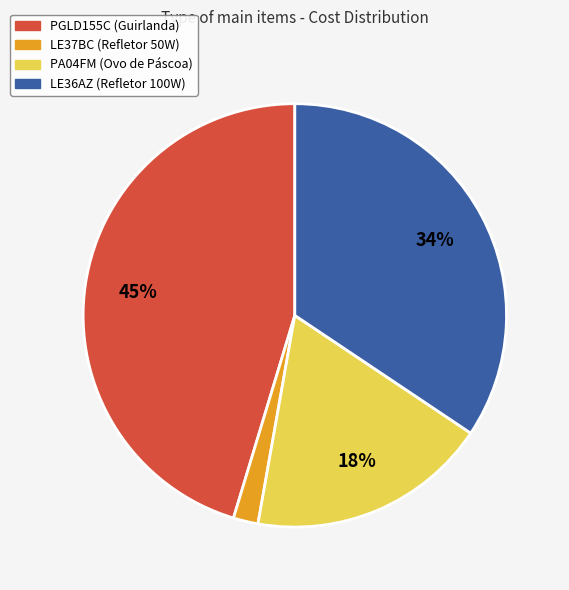

Approximately how many times larger is the value at LE36AZ (Refletor 100W) compared to PA04FM (Ovo de Páscoa)?

1.9